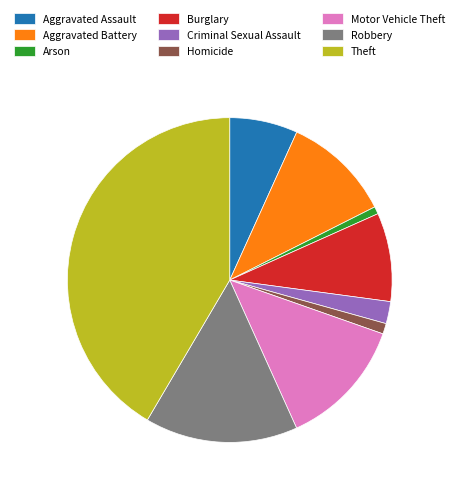

What is the largest slice in the pie chart?

Theft